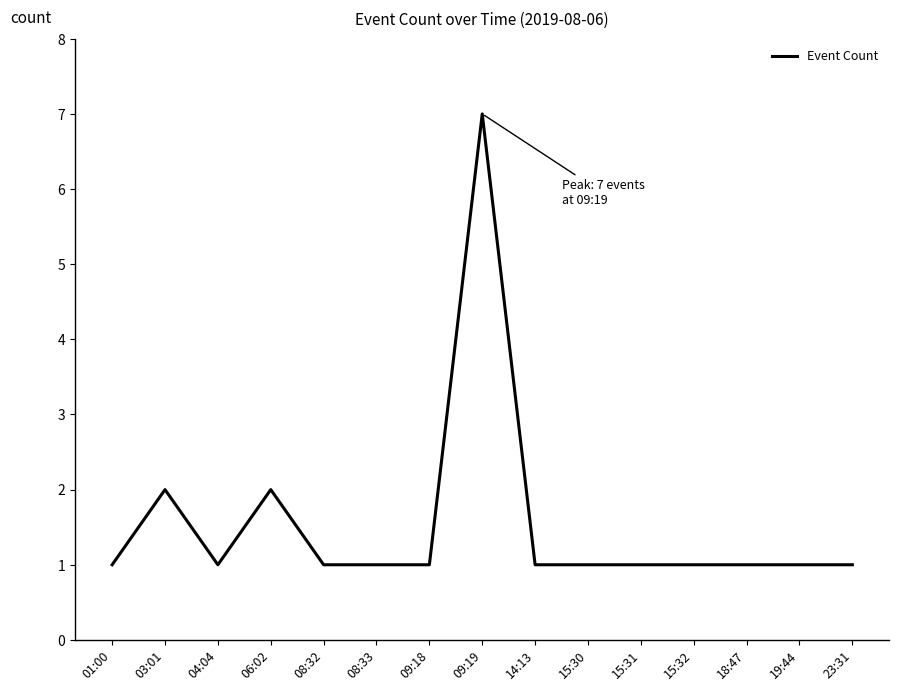

True or false: the data has more than 0 interior local peaks.

True